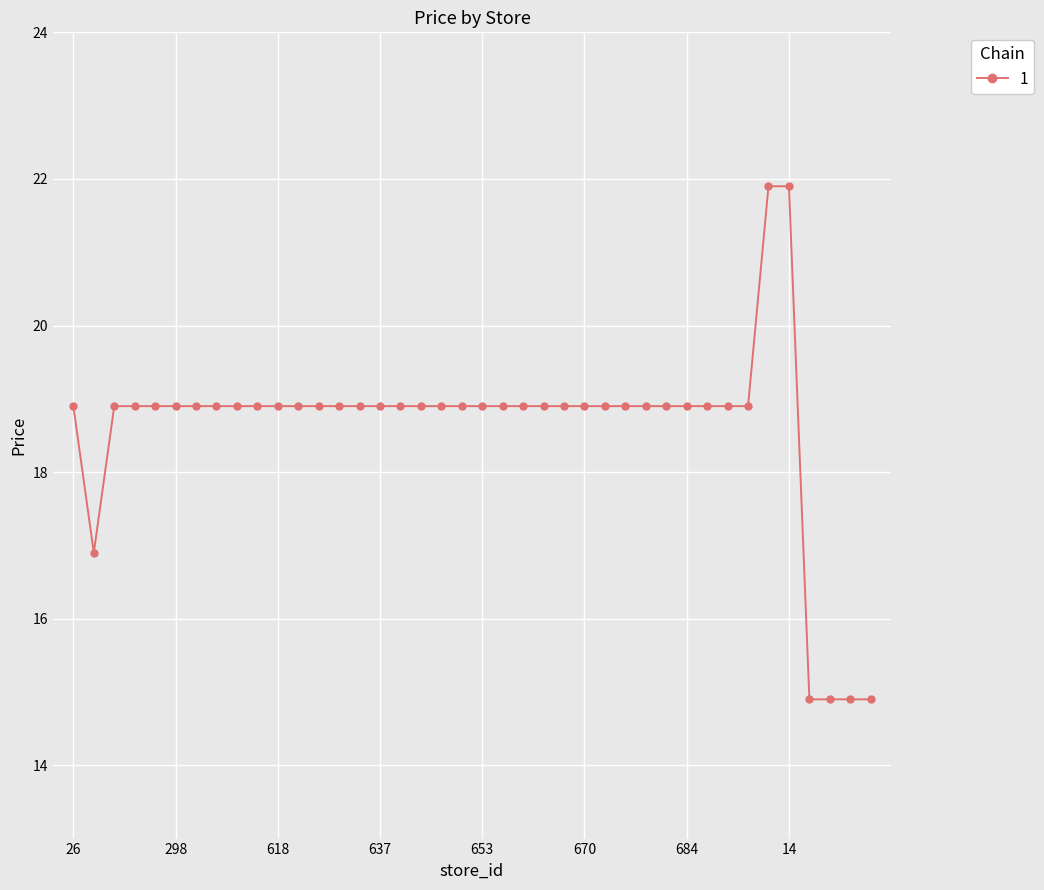

What is the average value?

18.6